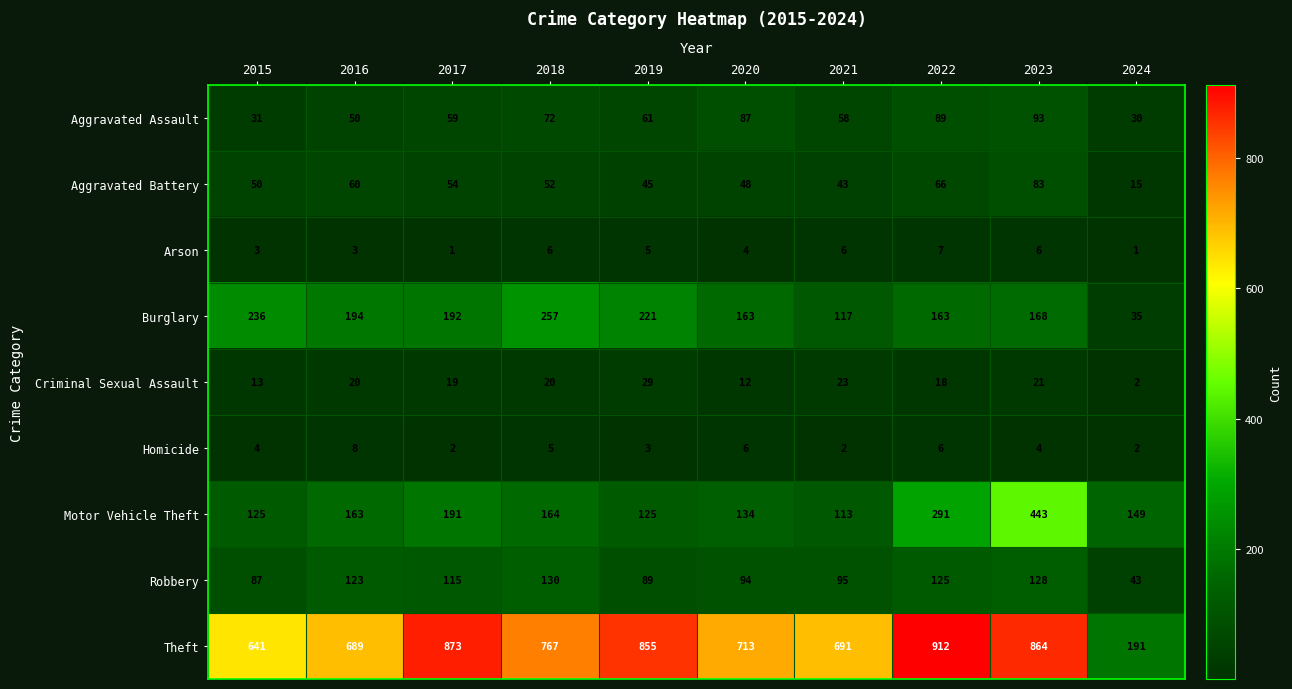

What is the smallest value displayed?

1